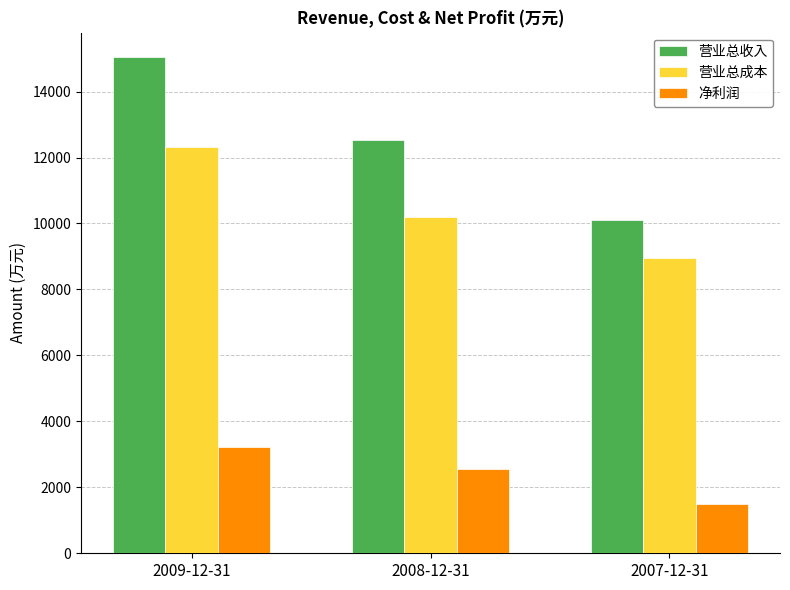

Is the value of 营业总成本 at 2007-12-31 greater than the value of 净利润 at 2009-12-31?

Yes